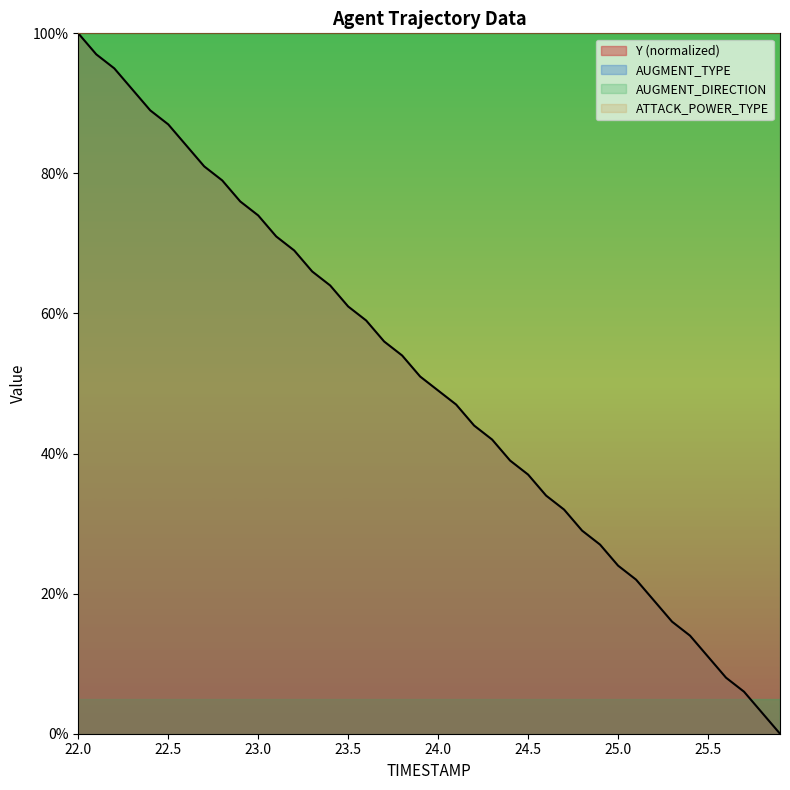

What are all the series names shown in the legend?

Y (normalized), AUGMENT_TYPE, AUGMENT_DIRECTION, ATTACK_POWER_TYPE